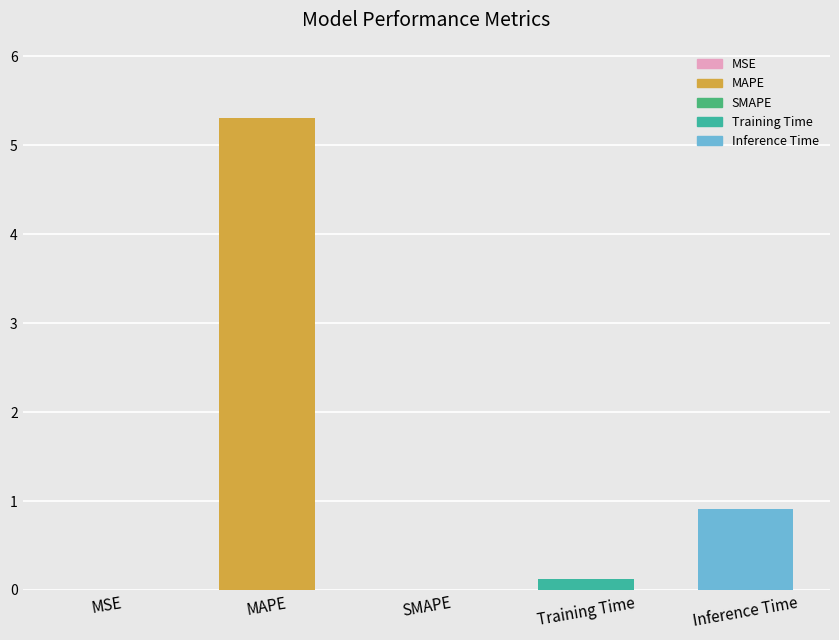

Are the bars grouped side by side (vs. stacked)?

No